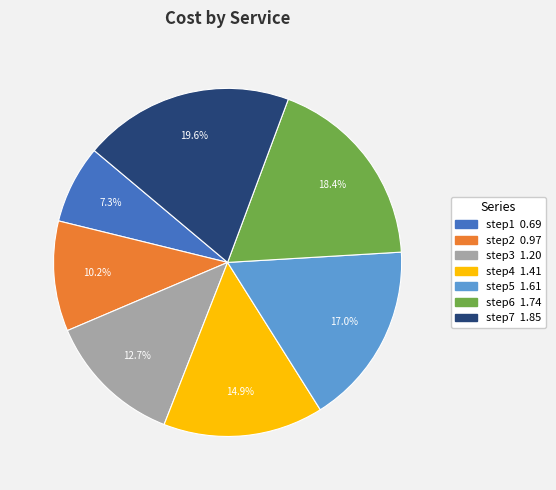

Which category has the biggest portion of the pie?

step7